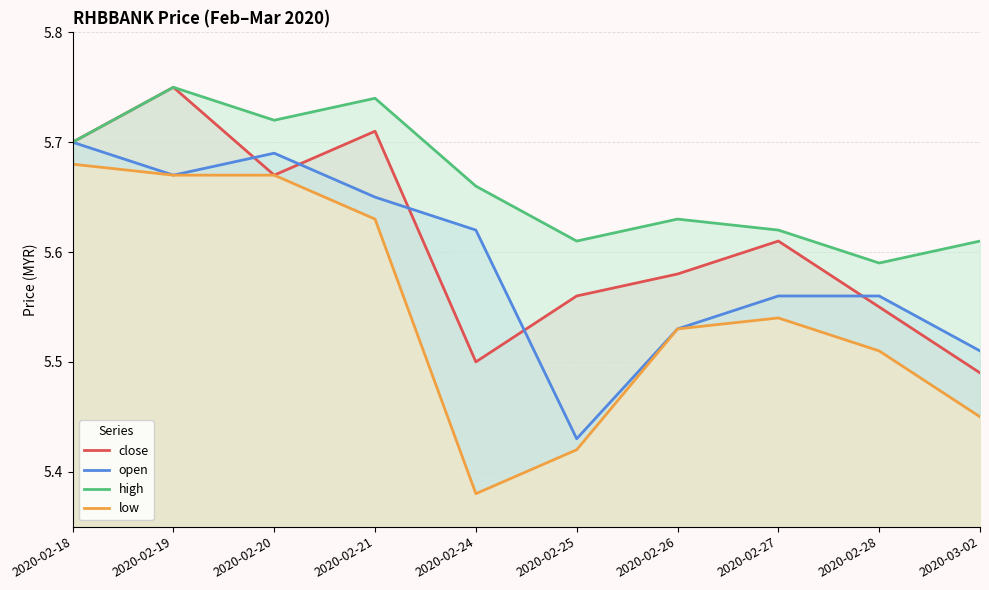

True or false: high and close intersect in this chart.

False